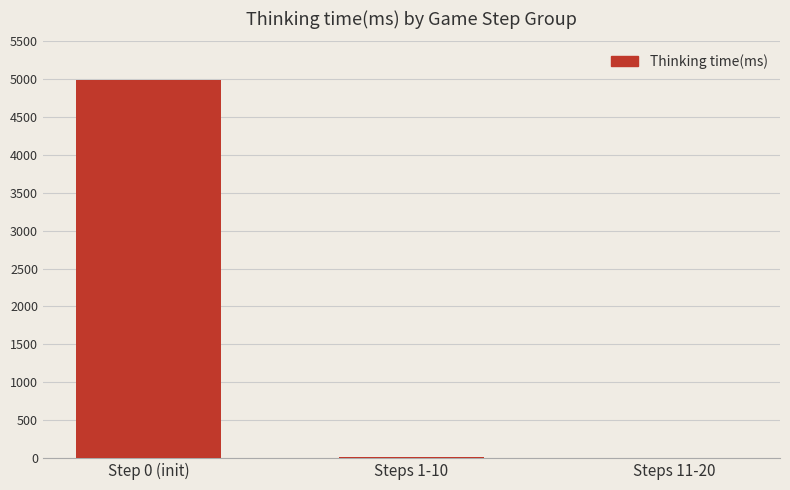

The chart shows a value of 7318 at Step 0 (init). True or false?

False